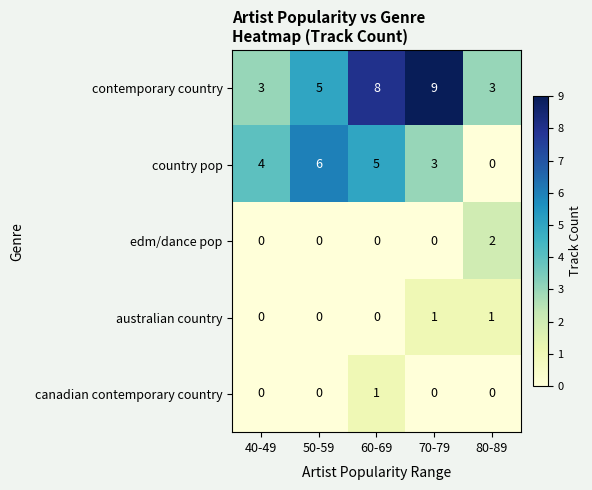

At which label is country pop closest to 3?

70-79